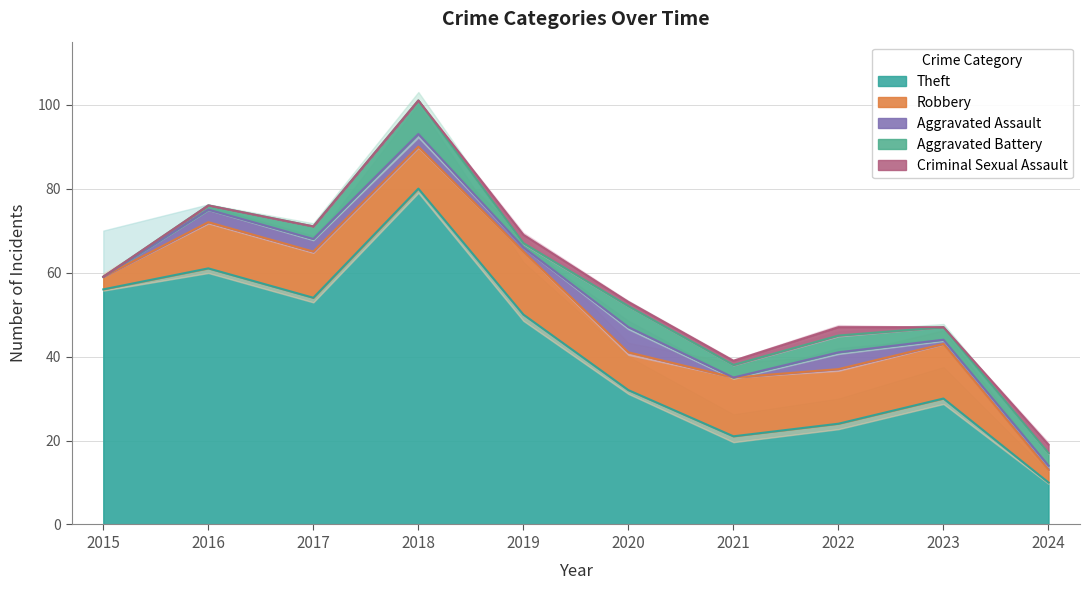

Does the chart display data point markers on the line(s)?

No